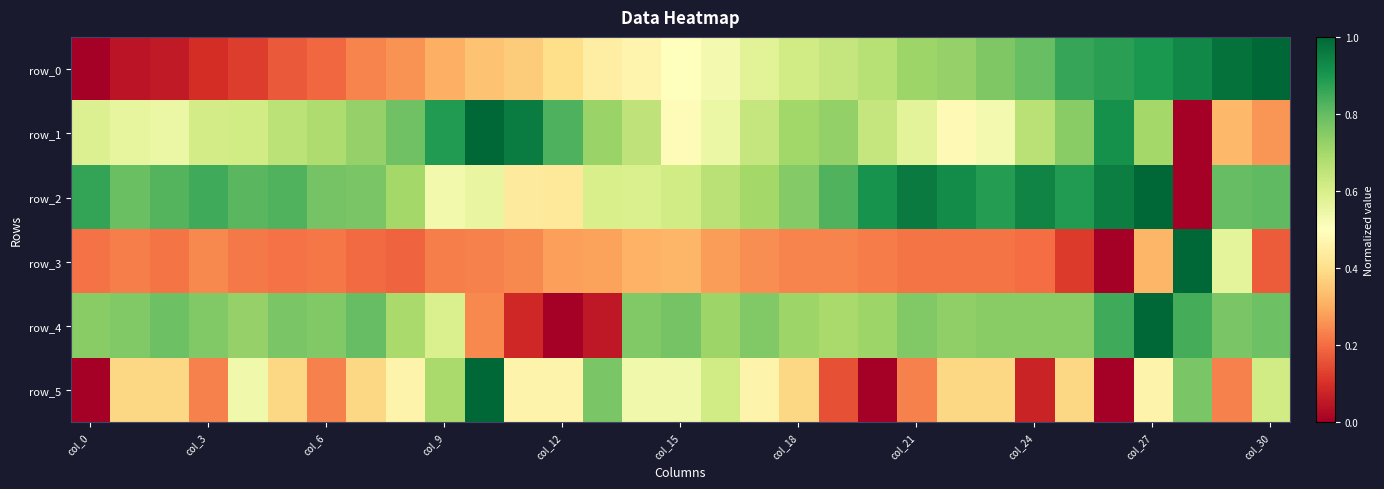

Rank the series by their maximum value, from lowest to highest.

row_0, row_1, row_2, row_3, row_4, row_5